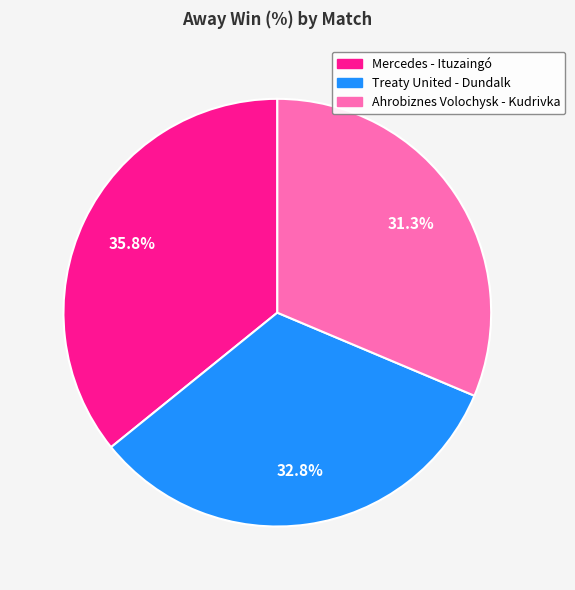

Which has a higher value, Ahrobiznes Volochysk - Kudrivka or Treaty United - Dundalk?

Treaty United - Dundalk